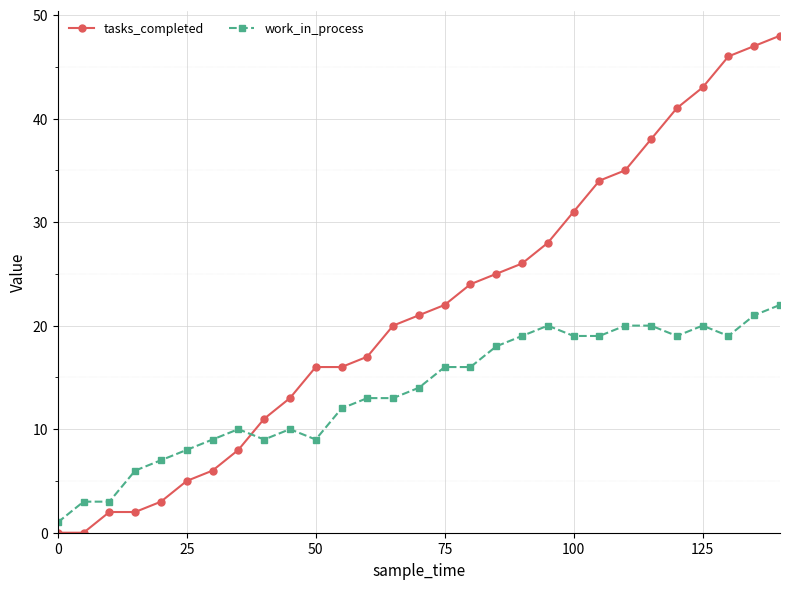

Rank the series by their average value, from highest to lowest.

tasks_completed, work_in_process